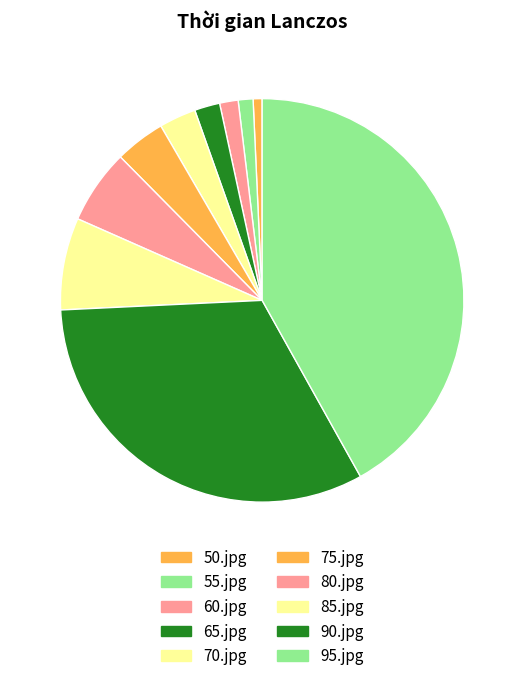

Count the number of slices in the pie.

10